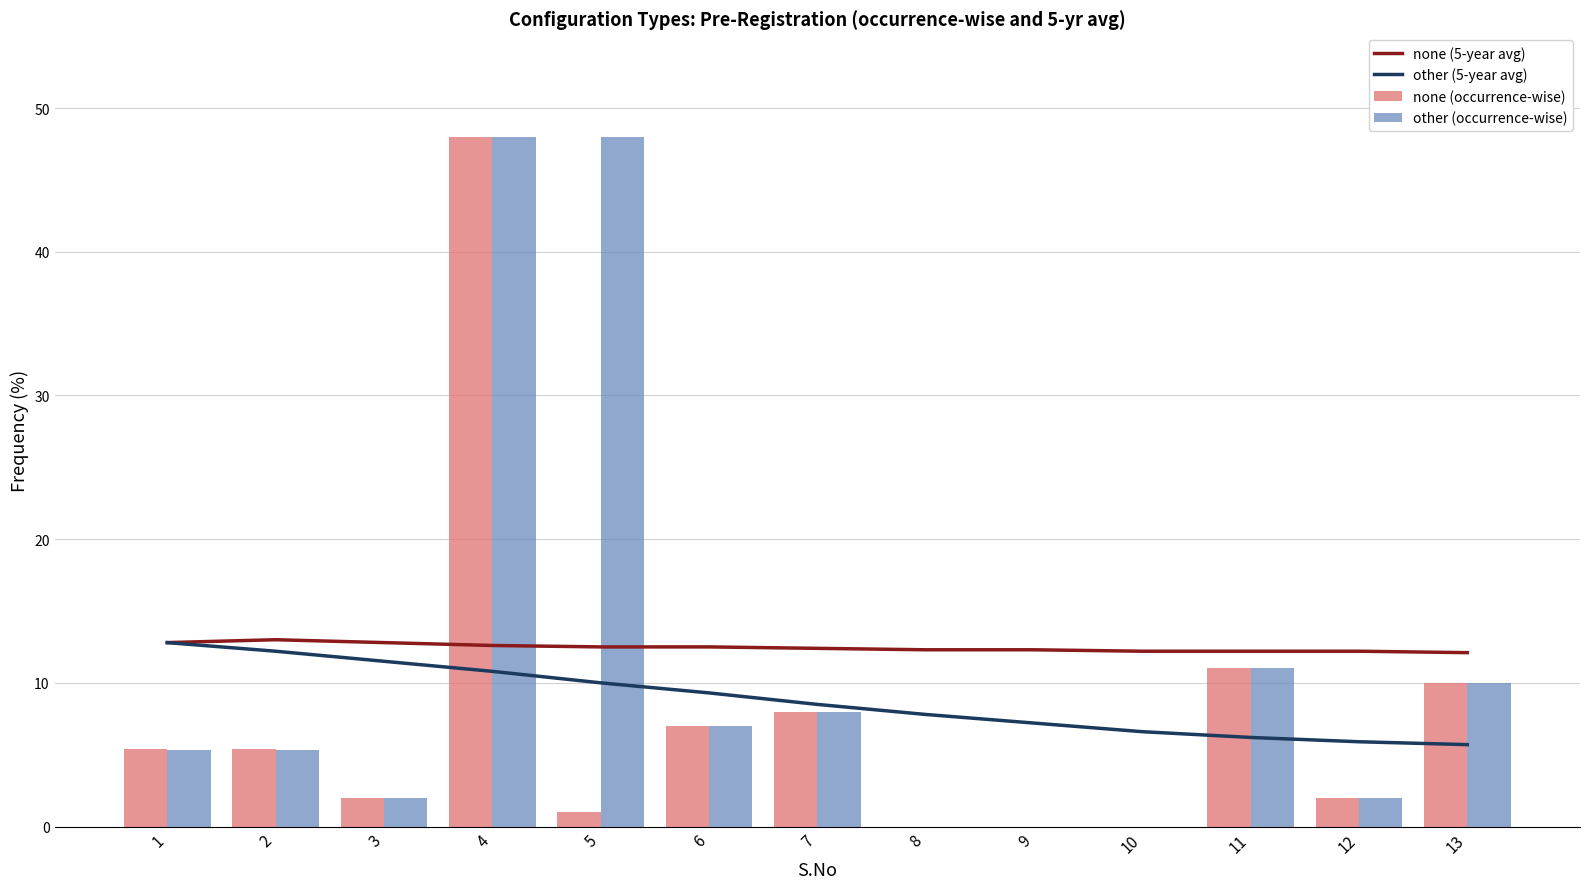

Between 2 and 11, which is larger?

2